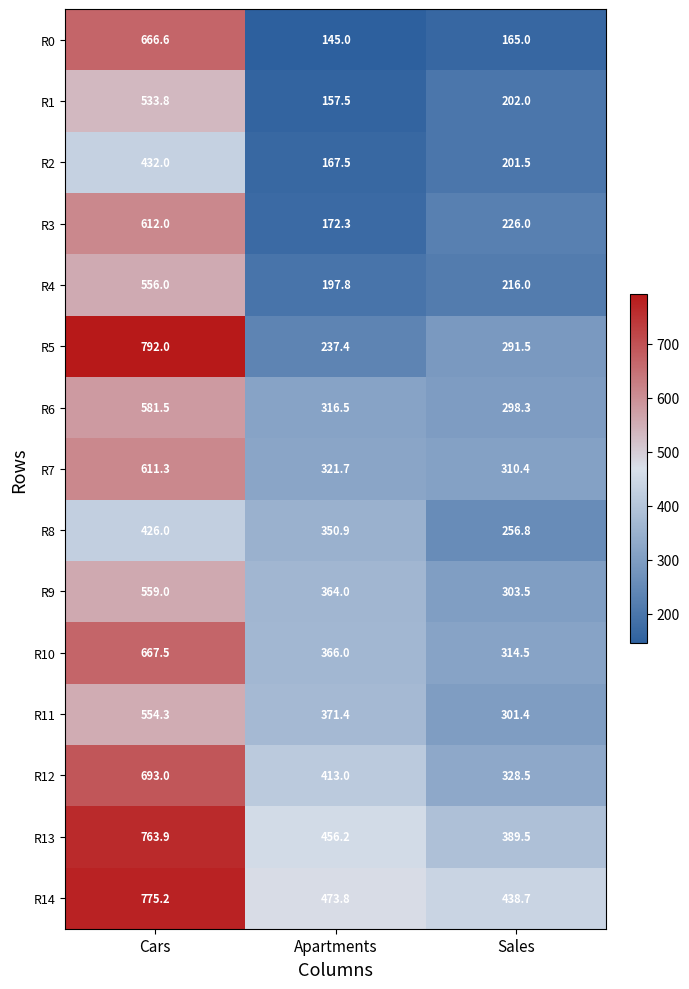

Rank the series at Apartments from highest to lowest value.

R14, R13, R12, R11, R10, R9, R8, R7, R6, R5, R4, R3, R2, R1, R0